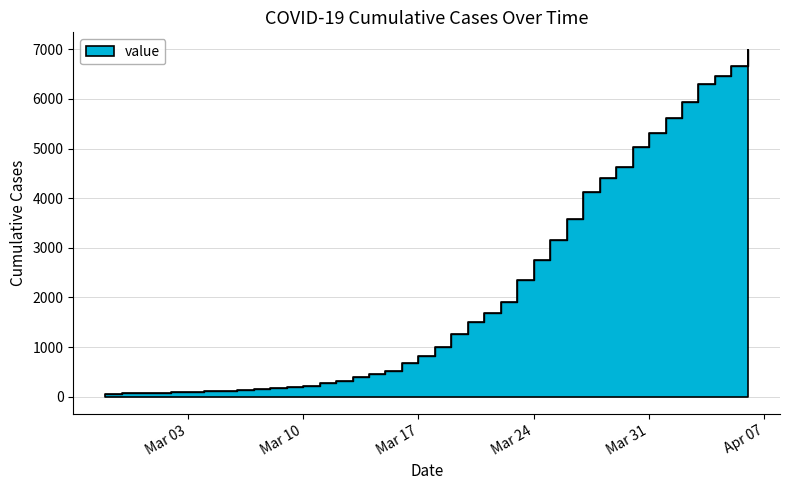

List the labels in order of value, largest first.

2020-04-06, 2020-04-05, 2020-04-04, 2020-04-03, 2020-04-02, 2020-04-01, 2020-03-31, 2020-03-30, 2020-03-29, 2020-03-28, 2020-03-27, 2020-03-26, 2020-03-25, 2020-03-24, 2020-03-23, 2020-03-22, 2020-03-21, 2020-03-20, 2020-03-19, 2020-03-18, 2020-03-17, 2020-03-16, 2020-03-15, 2020-03-14, 2020-03-13, 2020-03-12, 2020-03-11, 2020-03-10, 2020-03-09, 2020-03-08, 2020-03-07, 2020-03-06, 2020-03-05, 2020-03-04, 2020-03-03, 2020-03-02, 2020-03-01, 2020-02-29, 2020-02-28, 2020-02-27